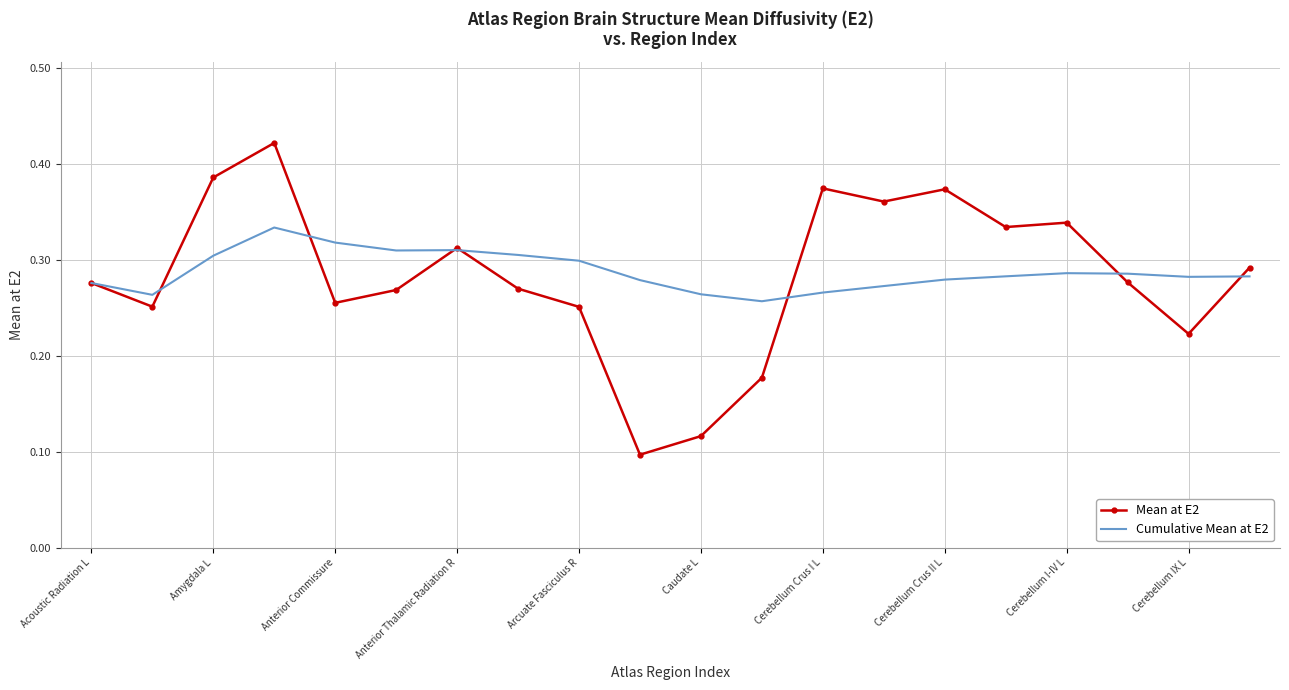

List the series in order of their peak value, highest first.

Mean at E2, Cumulative Mean at E2